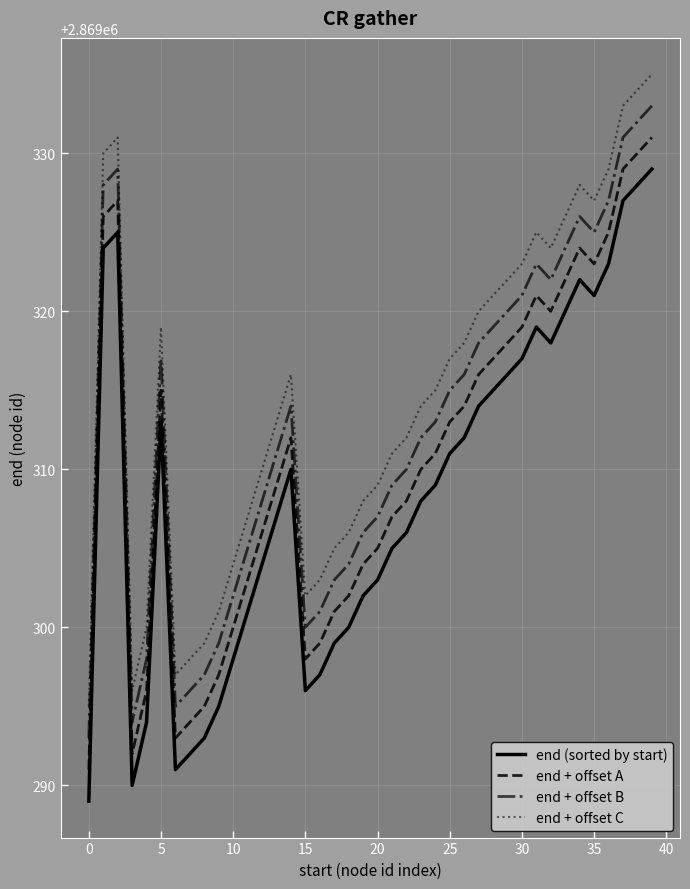

True or false: end (sorted by start) and end + offset A intersect in this chart.

False